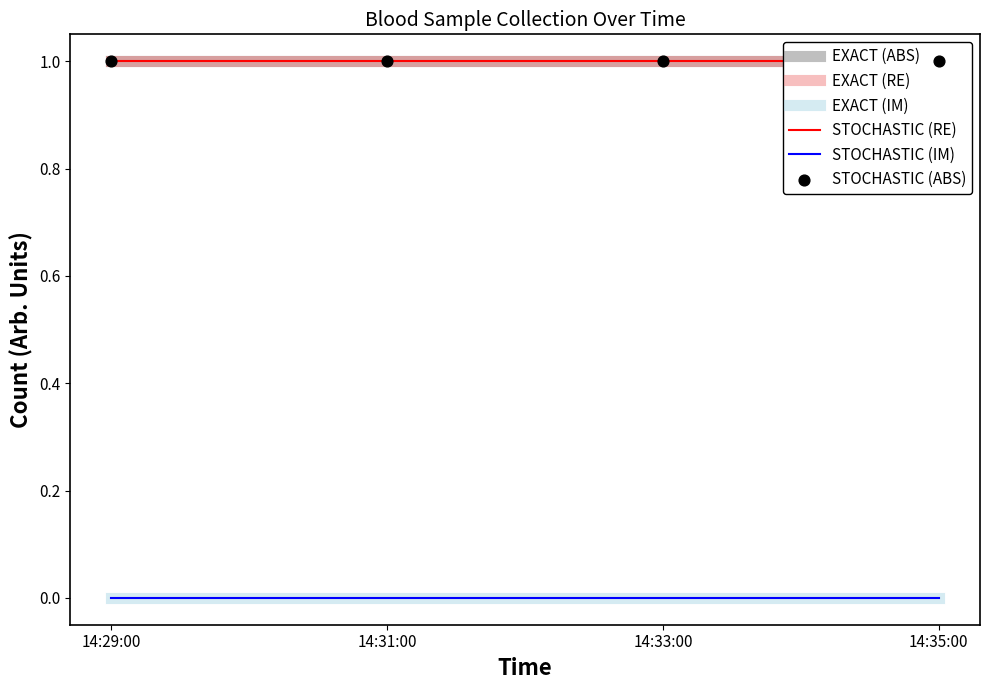

What is the total value across all series at 14:31:00?

4